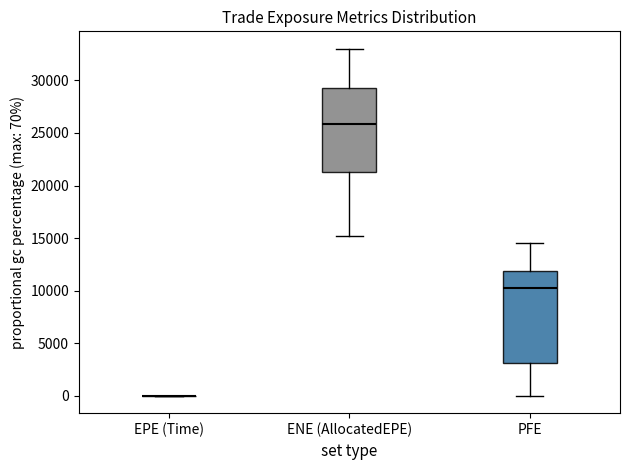

Reading left to right, transcribe this box plot: for each box, give where its median line is, the range the box spans, and where its two whiskers end, as read against the y-axis. The values are not printed on the chart, so give them approximately, as read against the axis.

EPE (Time): box collapsed to a line at 0, whiskers 0 to 0
ENE (AllocatedEPE): median 26000, box 21500 to 29500, whiskers 15000 to 33000
PFE: median 10000, box 3000 to 12000, whiskers 0 to 14500